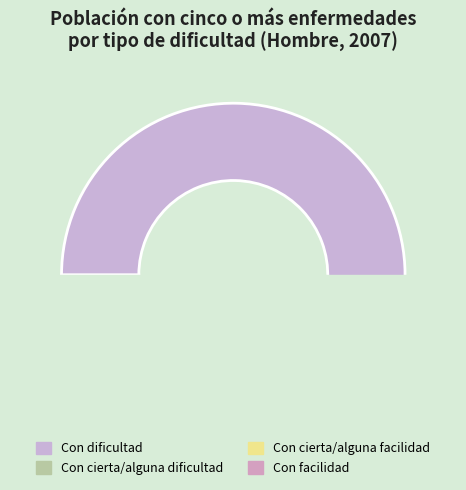

Which has a higher value, Con cierta/alguna dificultad or Con facilidad?

Con facilidad